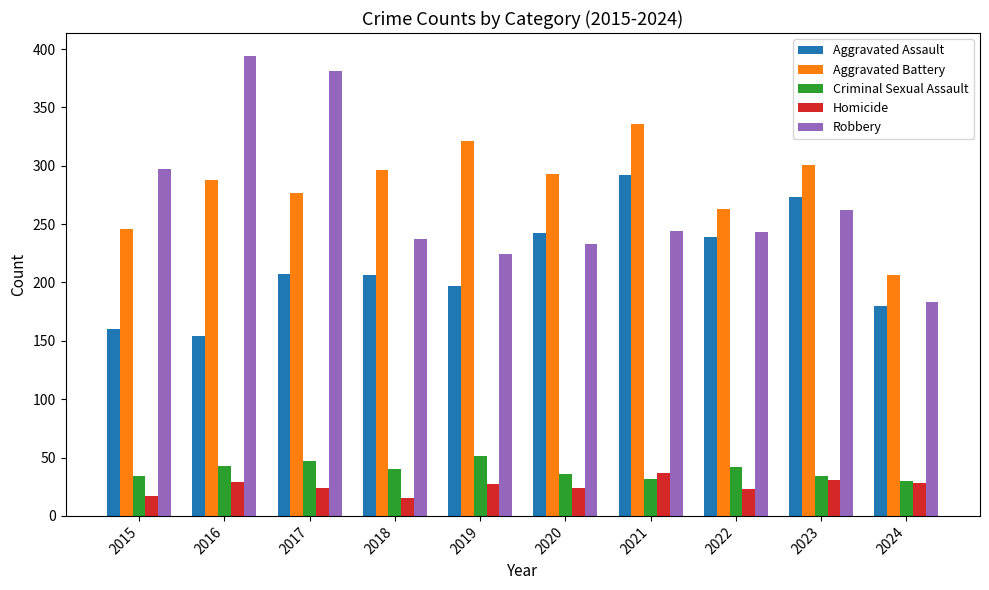

What is the difference between the maximum and second lowest values in the Criminal Sexual Assault series?

19